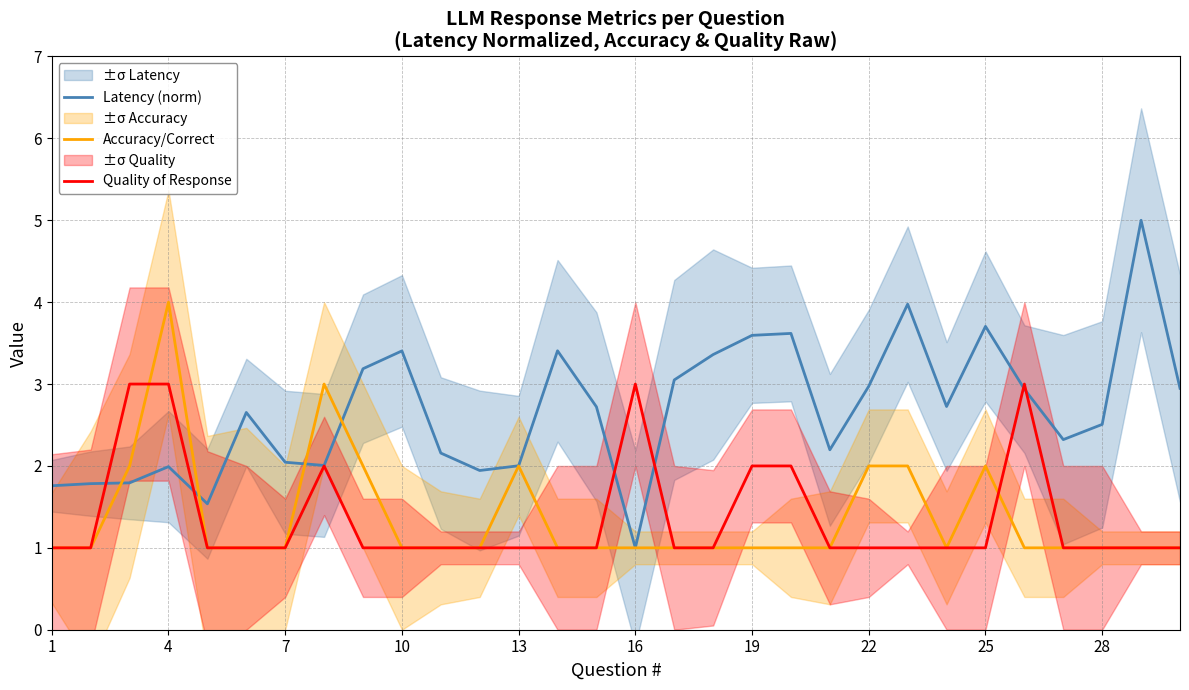

What is the highest value of the Quality of Response series?

3.0